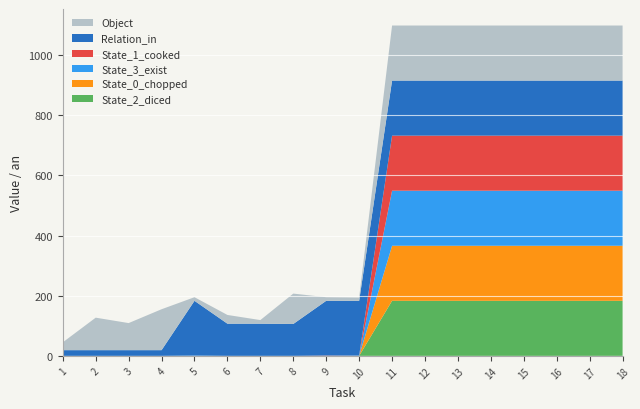

Reading left to right, list all the values displayed in this chart.

Object: 1=26	2=108	3=90	4=136	5=12	6=29	7=12	8=101	9=12	10=11	11=183	12=183	13=183	14=183	15=183	16=183	17=183	18=183
Relation_in: 1=19	2=19	3=19	4=19	5=182	6=107	7=107	8=106	9=182	10=182	11=183	12=183	13=183	14=183	15=183	16=183	17=183	18=183
State_1_cooked: 1=0	2=0	3=0	4=0	5=0	6=0	7=0	8=0	9=1	10=0	11=183	12=183	13=183	14=183	15=183	16=183	17=183	18=183
State_3_exist: 1=0	2=0	3=0	4=0	5=1	6=0	7=0	8=0	9=0	10=1	11=183	12=183	13=183	14=183	15=183	16=183	17=183	18=183
State_0_chopped: 1=0	2=0	3=0	4=0	5=0	6=0	7=0	8=0	9=0	10=0	11=183	12=183	13=183	14=183	15=183	16=183	17=183	18=183
State_2_diced: 1=0	2=0	3=0	4=0	5=0	6=0	7=0	8=0	9=0	10=0	11=183	12=183	13=183	14=183	15=183	16=183	17=183	18=183